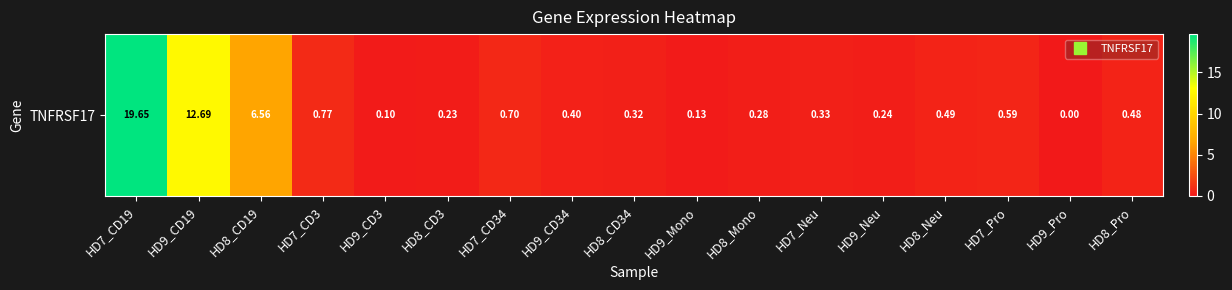

List the labels in order of value, smallest first.

HD9_Pro, HD9_CD3, HD9_Mono, HD8_CD3, HD9_Neu, HD8_Mono, HD8_CD34, HD7_Neu, HD9_CD34, HD8_Pro, HD8_Neu, HD7_Pro, HD7_CD34, HD7_CD3, HD8_CD19, HD9_CD19, HD7_CD19